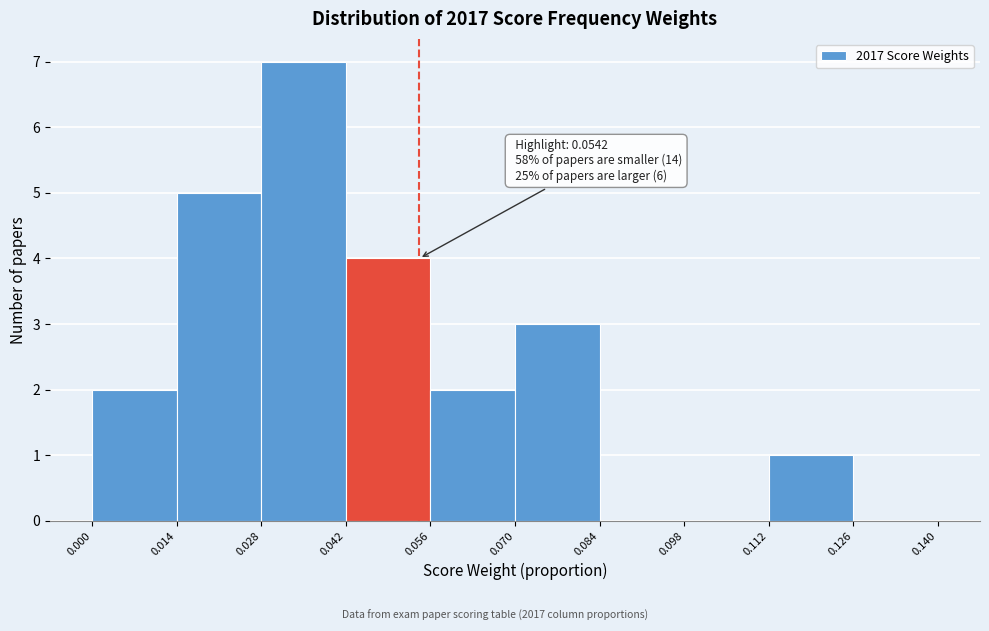

Over which range of the x-axis is the bar tallest?

0.028 to 0.042